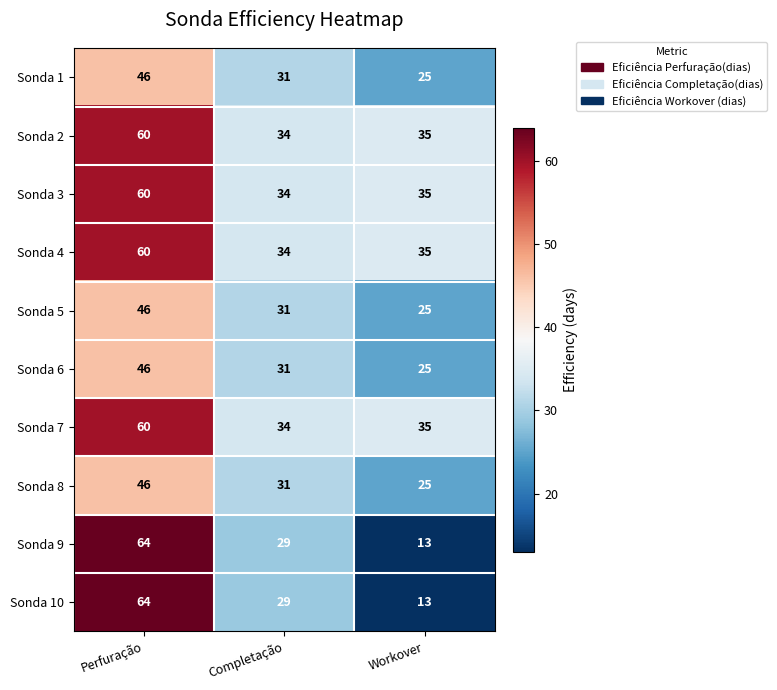

At which category does the chart reach its minimum across all series?

Workover